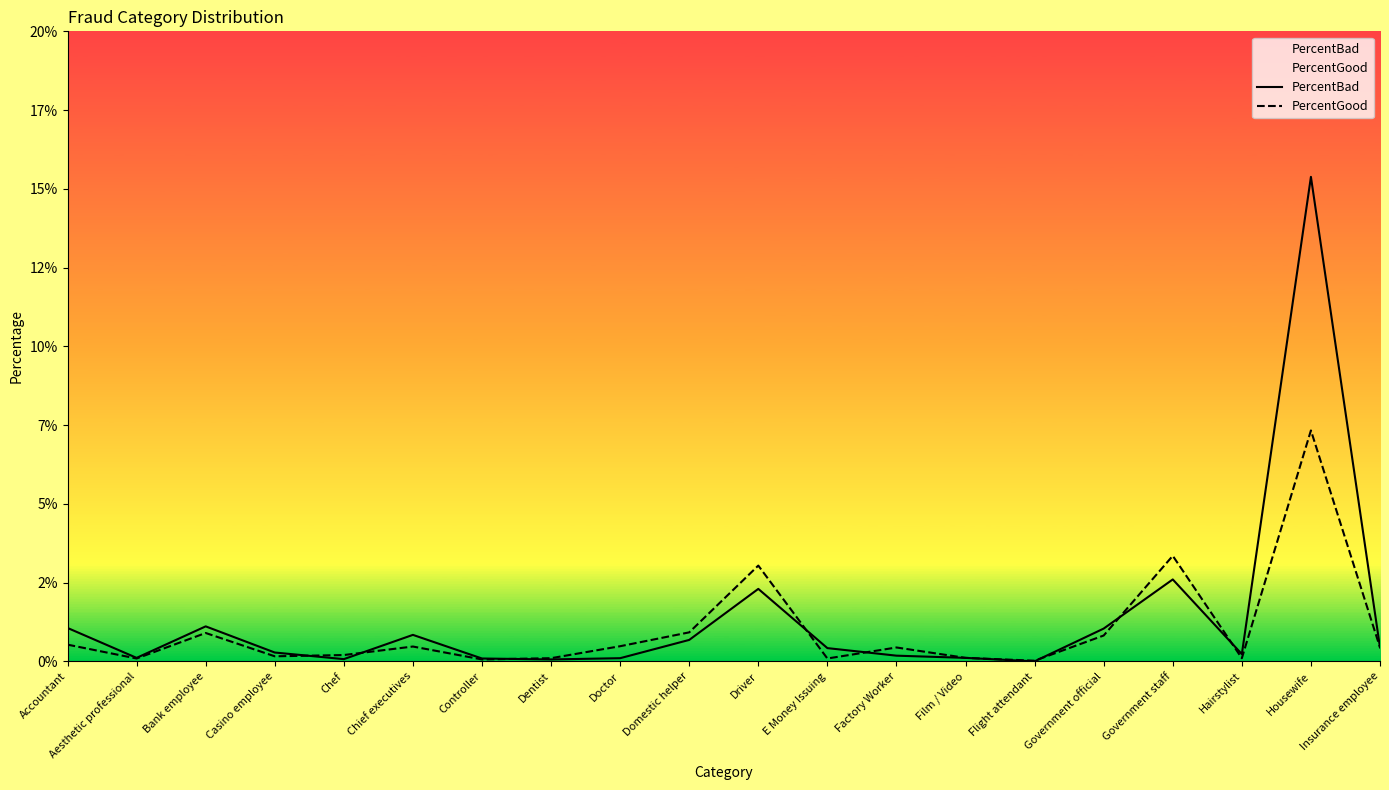

Which series has the largest total across all categories?

PercentBad